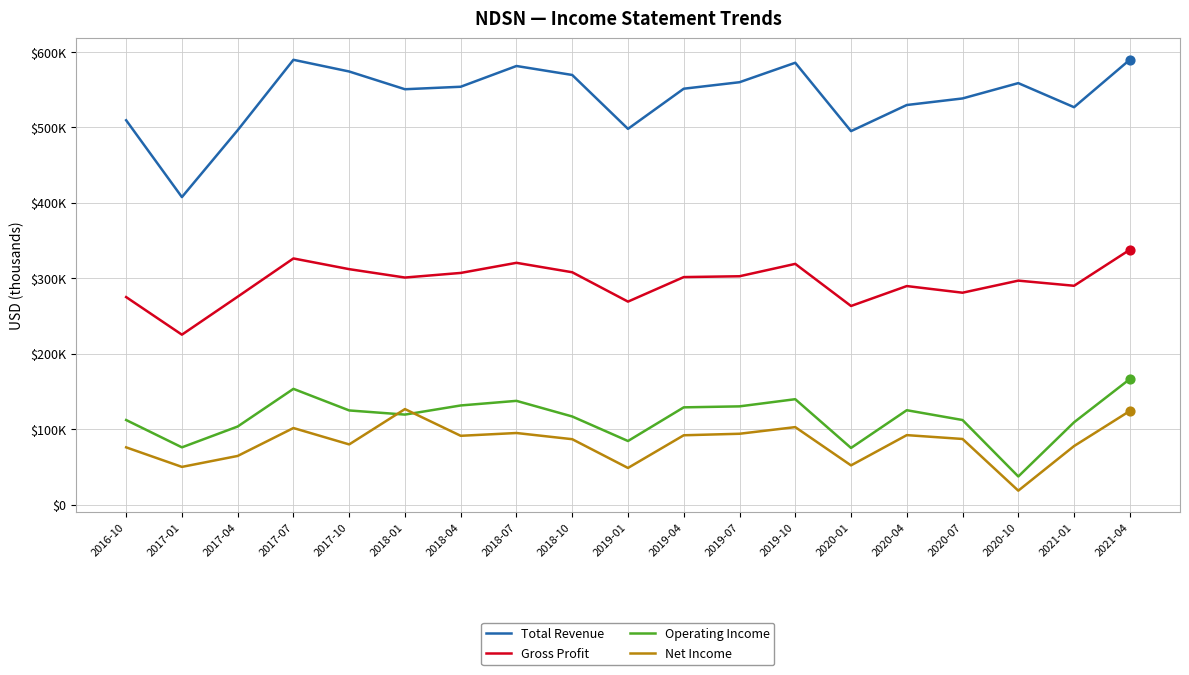

What is the total value across all series at 2020-10?

911100